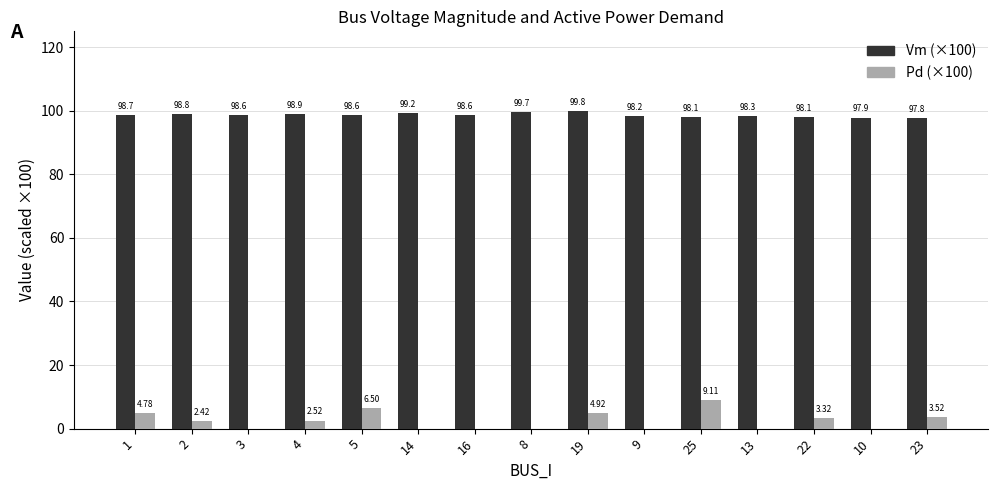

Between 4 and 5, which series saw the biggest shift?

Pd (×100)